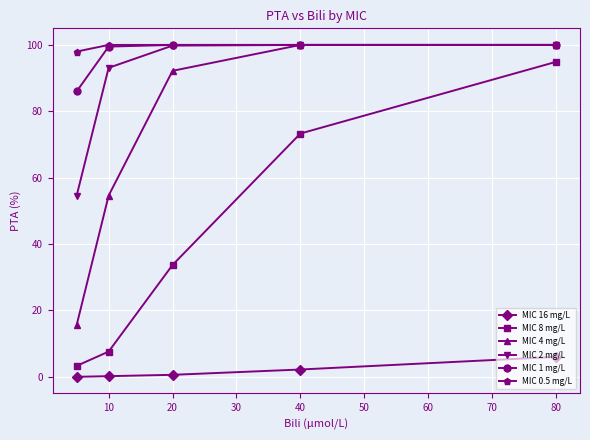

At how many categories does at least one series exceed 49?

5